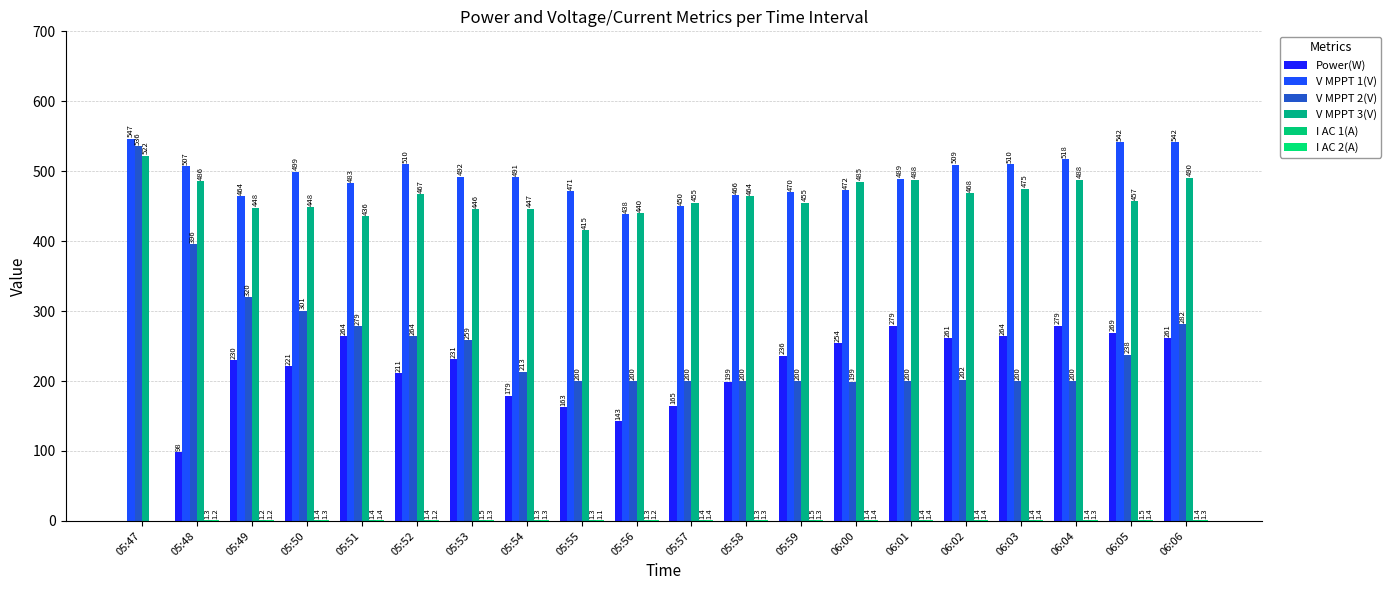

What is the value of the I AC 1(A) bar at the 14th from the left?

1.4